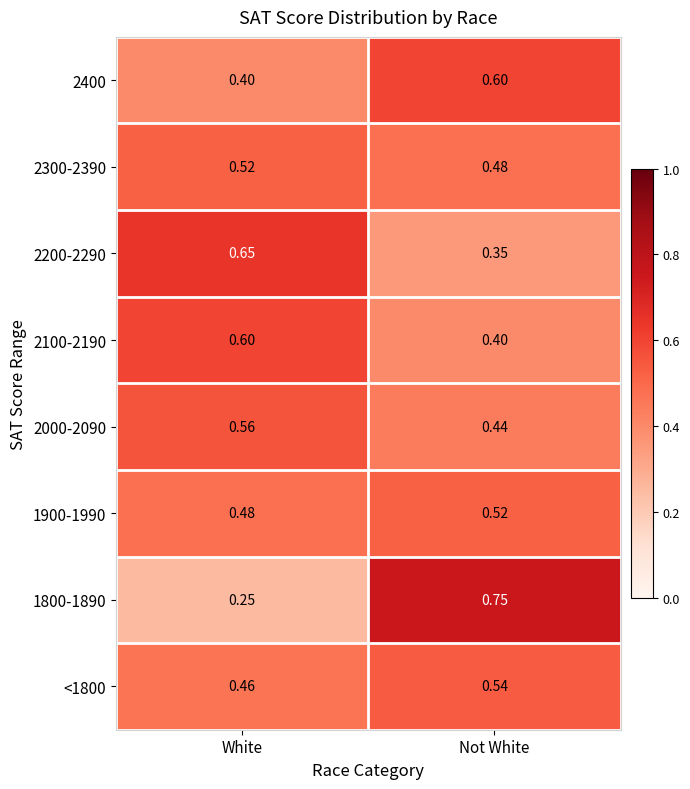

Where is <1800 nearest to the value 0?

White